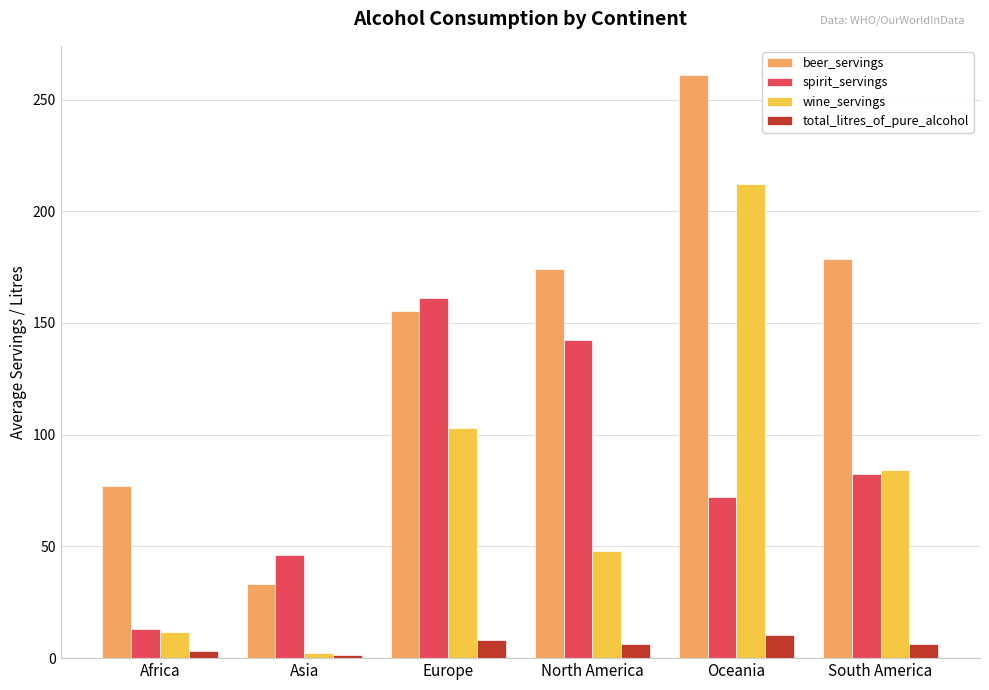

What is the maximum value for beer_servings?

261.0